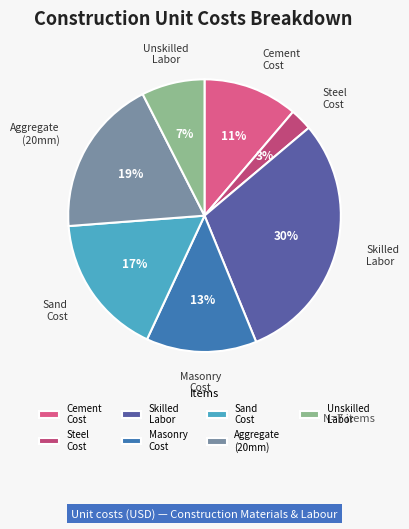

How many slices are in this pie chart?

7